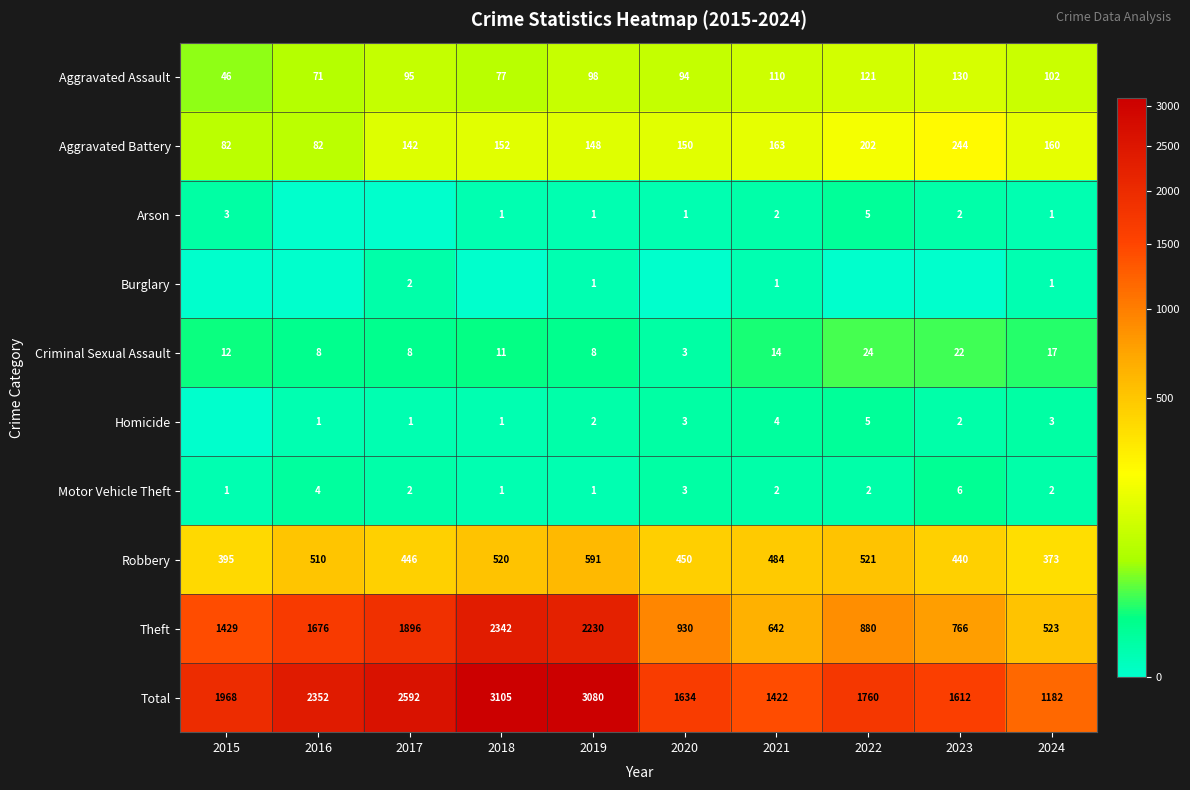

What is the difference between the maximum and minimum values in the Robbery series?

218